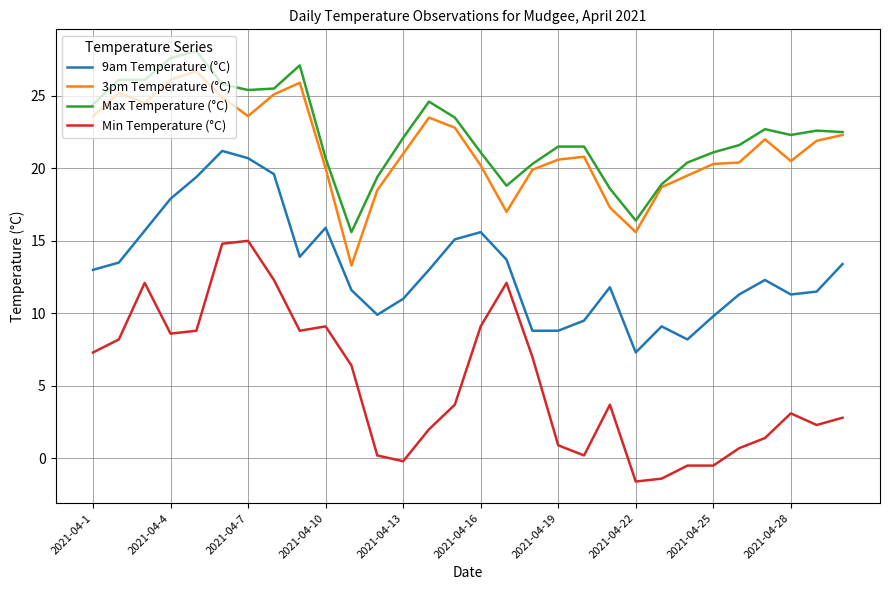

List the series in order of their peak value, lowest first.

Min Temperature (°C), 9am Temperature (°C), 3pm Temperature (°C), Max Temperature (°C)